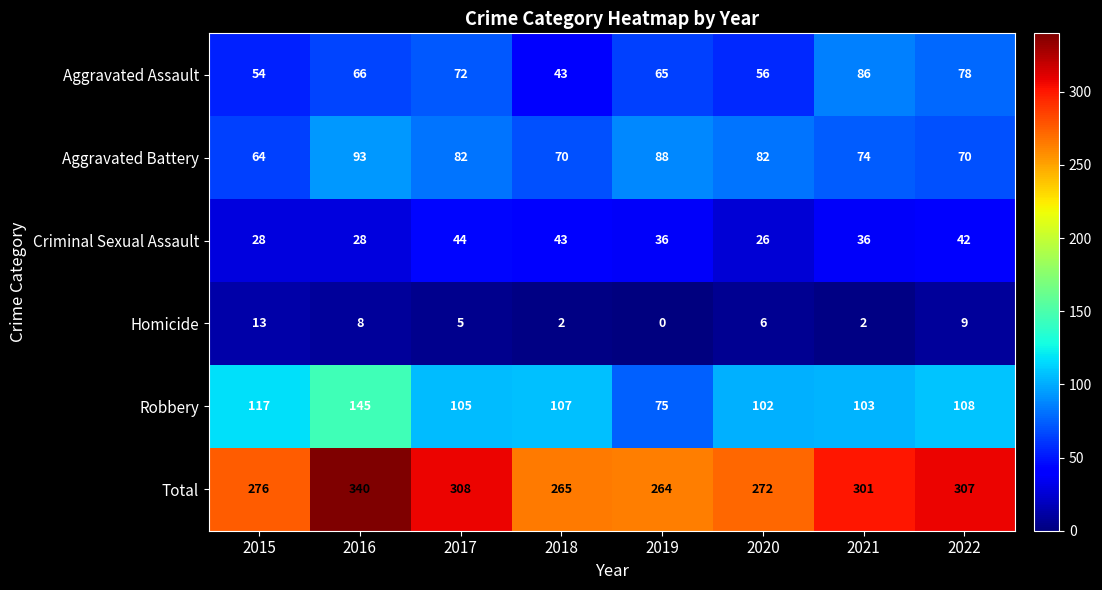

Read the Homicide value at 2017, to the nearest 5.

5